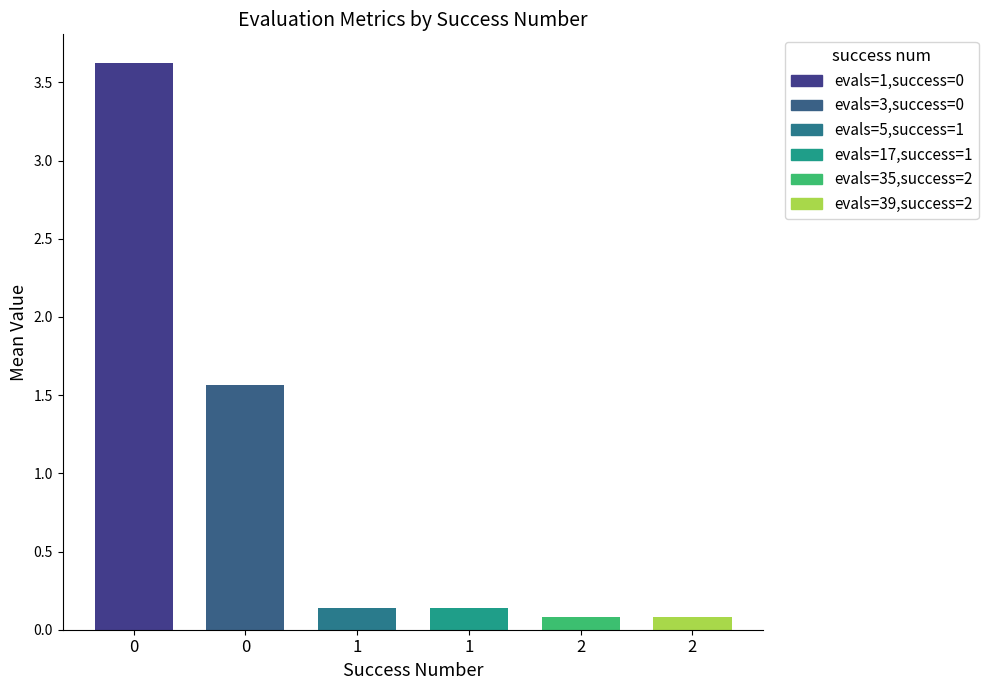

What is the difference between the maximum and minimum values in the best series?

3.3